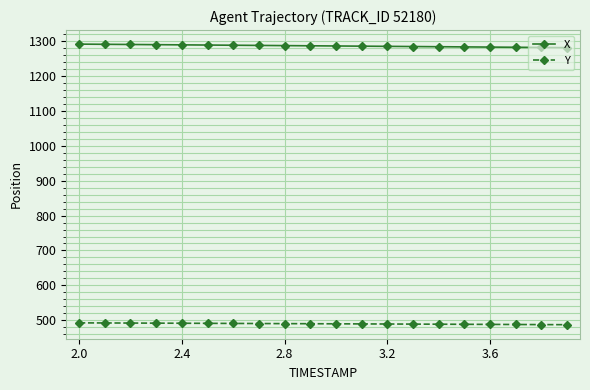

Does the chart have visible grid lines?

Yes